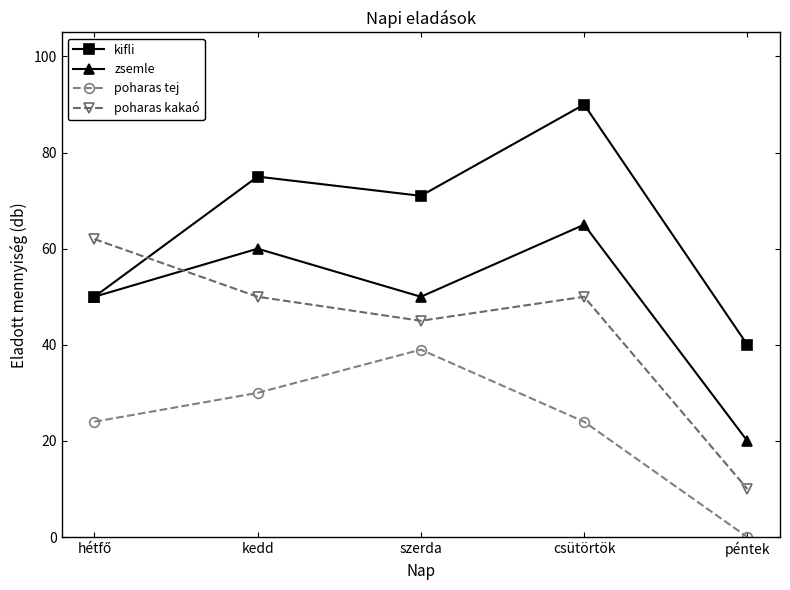

What is the minimum value for zsemle?

20